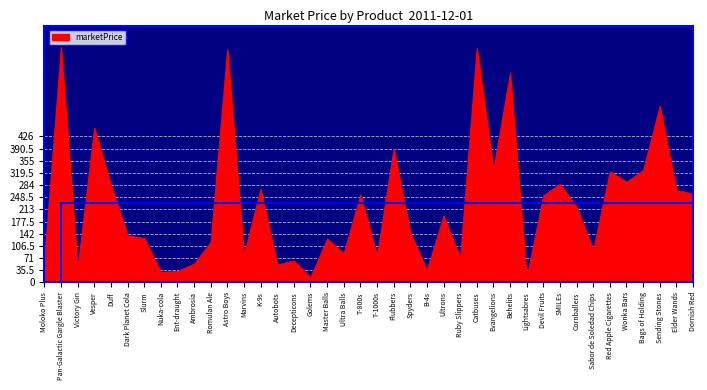

What is the minimum value shown in the chart?

12.8